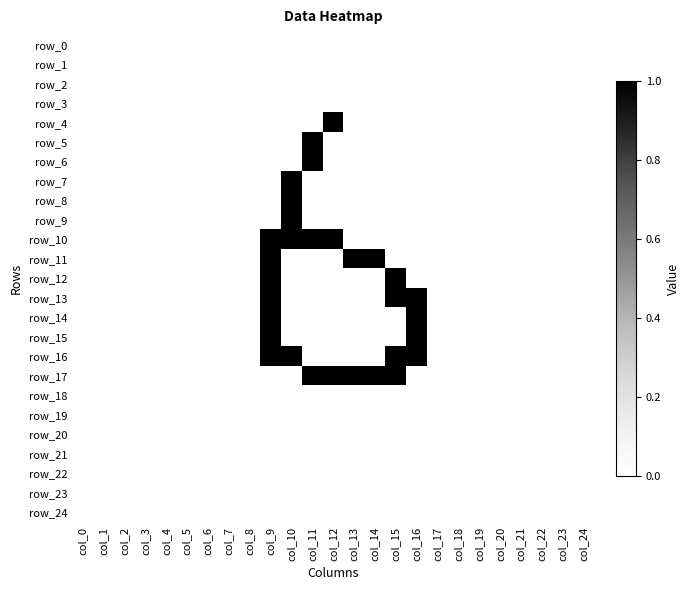

Reading left to right, extract all data points from this chart.

row_0: 0	0	0	0	0	0	0	0	0	0	0	0	0	0	0	0	0	0	0	0	0	0	0	0	0
row_1: 0	0	0	0	0	0	0	0	0	0	0	0	0	0	0	0	0	0	0	0	0	0	0	0	0
row_2: 0	0	0	0	0	0	0	0	0	0	0	0	0	0	0	0	0	0	0	0	0	0	0	0	0
row_3: 0	0	0	0	0	0	0	0	0	0	0	0	0	0	0	0	0	0	0	0	0	0	0	0	0
row_4: 0	0	0	0	0	0	0	0	0	0	0	0	1	0	0	0	0	0	0	0	0	0	0	0	0
row_5: 0	0	0	0	0	0	0	0	0	0	0	1	0	0	0	0	0	0	0	0	0	0	0	0	0
row_6: 0	0	0	0	0	0	0	0	0	0	0	1	0	0	0	0	0	0	0	0	0	0	0	0	0
row_7: 0	0	0	0	0	0	0	0	0	0	1	0	0	0	0	0	0	0	0	0	0	0	0	0	0
row_8: 0	0	0	0	0	0	0	0	0	0	1	0	0	0	0	0	0	0	0	0	0	0	0	0	0
row_9: 0	0	0	0	0	0	0	0	0	0	1	0	0	0	0	0	0	0	0	0	0	0	0	0	0
row_10: 0	0	0	0	0	0	0	0	0	1	1	1	1	0	0	0	0	0	0	0	0	0	0	0	0
row_11: 0	0	0	0	0	0	0	0	0	1	0	0	0	1	1	0	0	0	0	0	0	0	0	0	0
row_12: 0	0	0	0	0	0	0	0	0	1	0	0	0	0	0	1	0	0	0	0	0	0	0	0	0
row_13: 0	0	0	0	0	0	0	0	0	1	0	0	0	0	0	1	1	0	0	0	0	0	0	0	0
row_14: 0	0	0	0	0	0	0	0	0	1	0	0	0	0	0	0	1	0	0	0	0	0	0	0	0
row_15: 0	0	0	0	0	0	0	0	0	1	0	0	0	0	0	0	1	0	0	0	0	0	0	0	0
row_16: 0	0	0	0	0	0	0	0	0	1	1	0	0	0	0	1	1	0	0	0	0	0	0	0	0
row_17: 0	0	0	0	0	0	0	0	0	0	0	1	1	1	1	1	0	0	0	0	0	0	0	0	0
row_18: 0	0	0	0	0	0	0	0	0	0	0	0	0	0	0	0	0	0	0	0	0	0	0	0	0
row_19: 0	0	0	0	0	0	0	0	0	0	0	0	0	0	0	0	0	0	0	0	0	0	0	0	0
row_20: 0	0	0	0	0	0	0	0	0	0	0	0	0	0	0	0	0	0	0	0	0	0	0	0	0
row_21: 0	0	0	0	0	0	0	0	0	0	0	0	0	0	0	0	0	0	0	0	0	0	0	0	0
row_22: 0	0	0	0	0	0	0	0	0	0	0	0	0	0	0	0	0	0	0	0	0	0	0	0	0
row_23: 0	0	0	0	0	0	0	0	0	0	0	0	0	0	0	0	0	0	0	0	0	0	0	0	0
row_24: 0	0	0	0	0	0	0	0	0	0	0	0	0	0	0	0	0	0	0	0	0	0	0	0	0